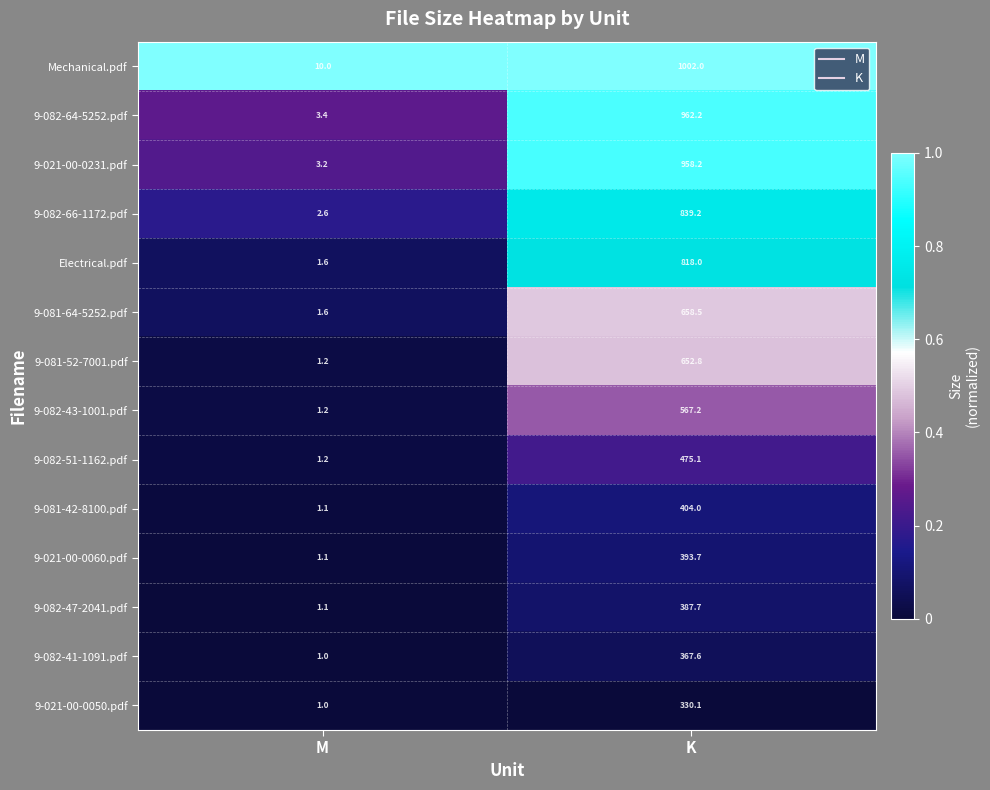

Which label corresponds to the smallest value in the chart?

M